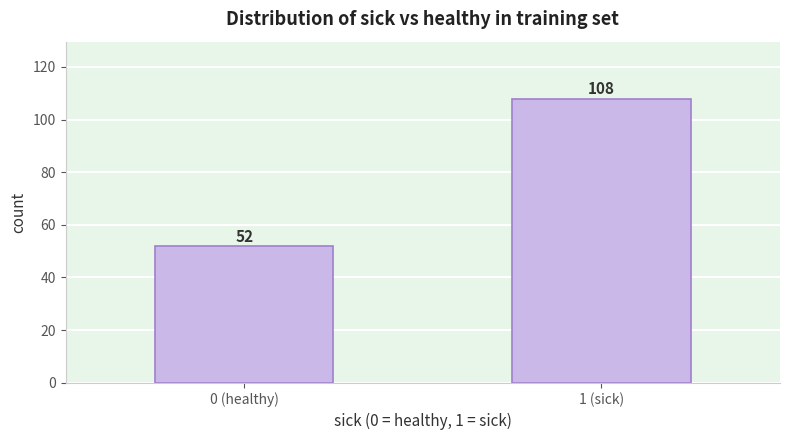

Reading left to right, what are all the values shown in this chart?

52	108